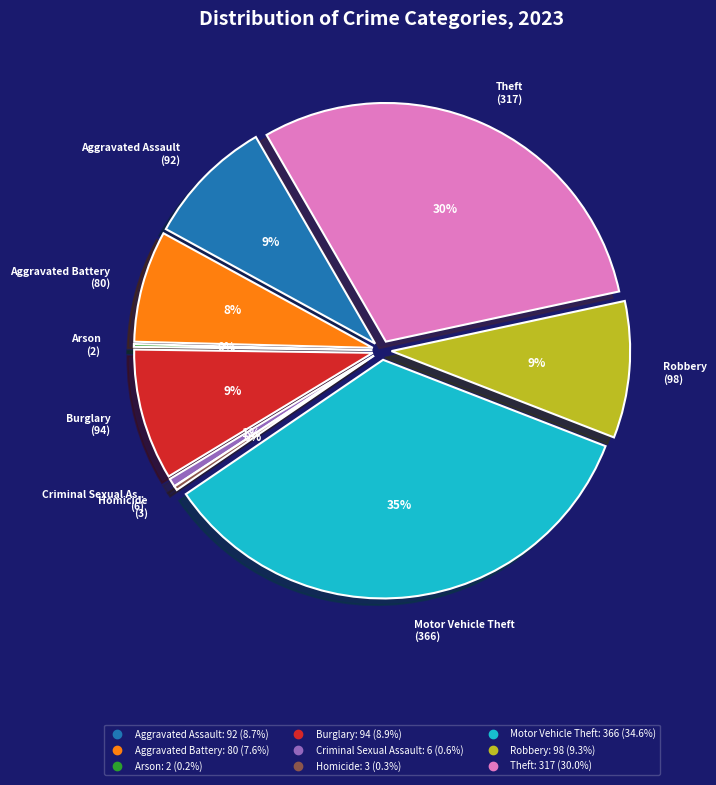

The Aggravated Assault slice represents 1% of the pie. True or false?

False